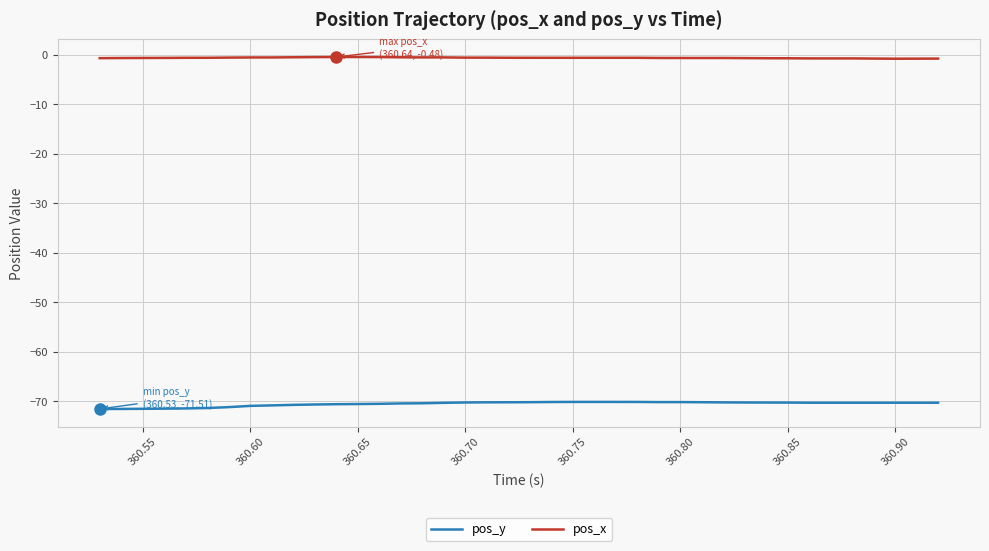

True or false: pos_x and pos_y cross at least once.

False